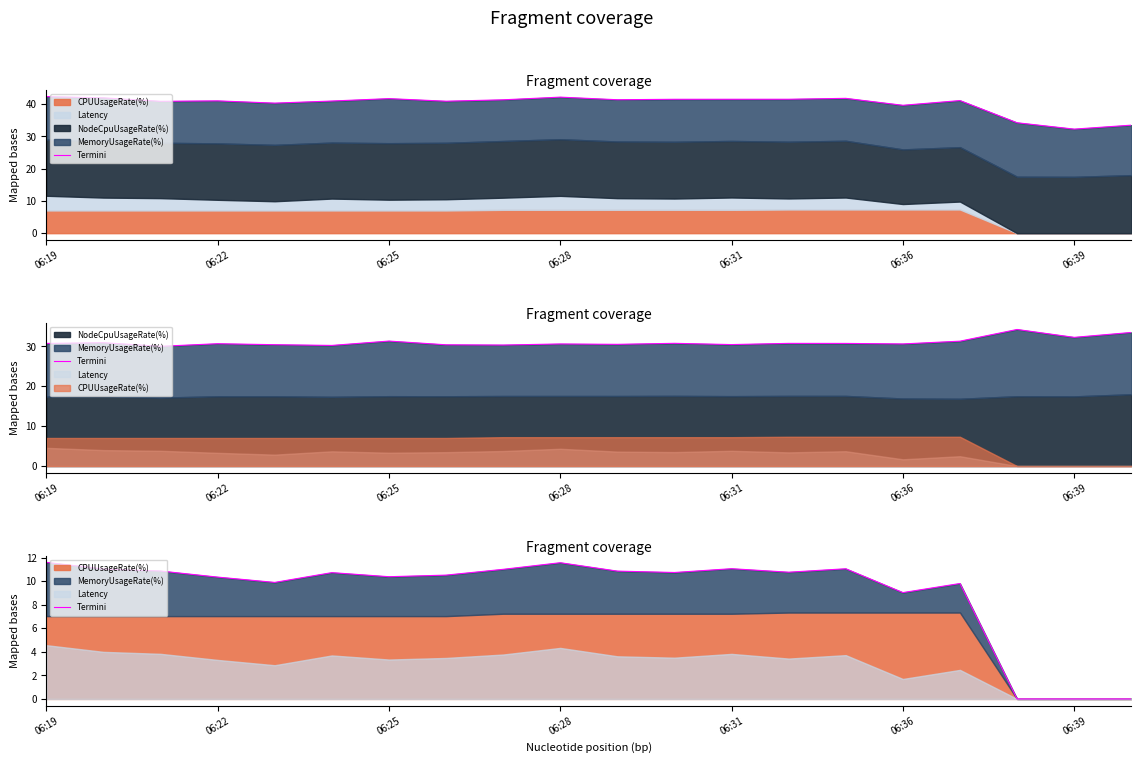

Does the chart display data point markers on the line(s)?

No